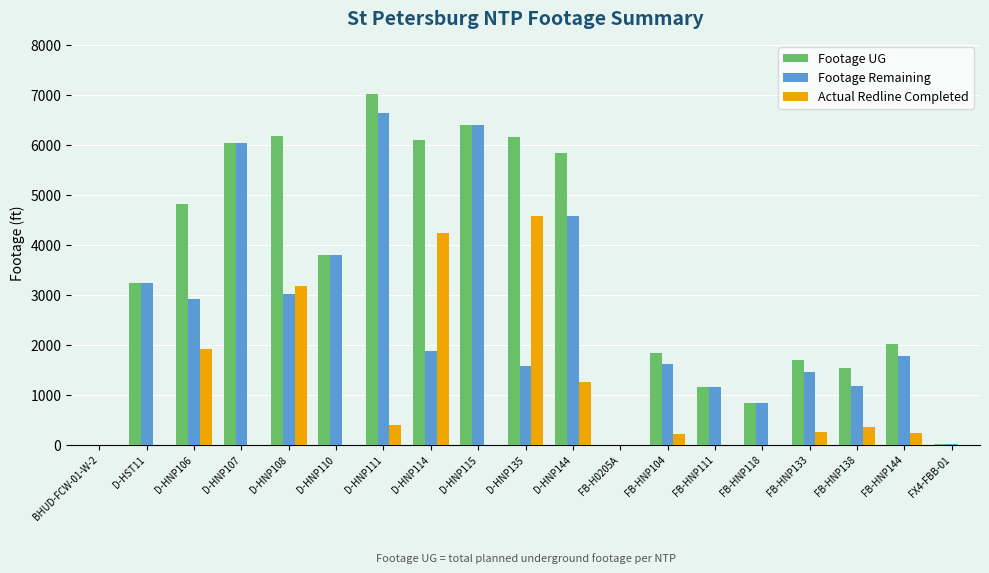

Are the bars grouped side by side (vs. stacked)?

Yes